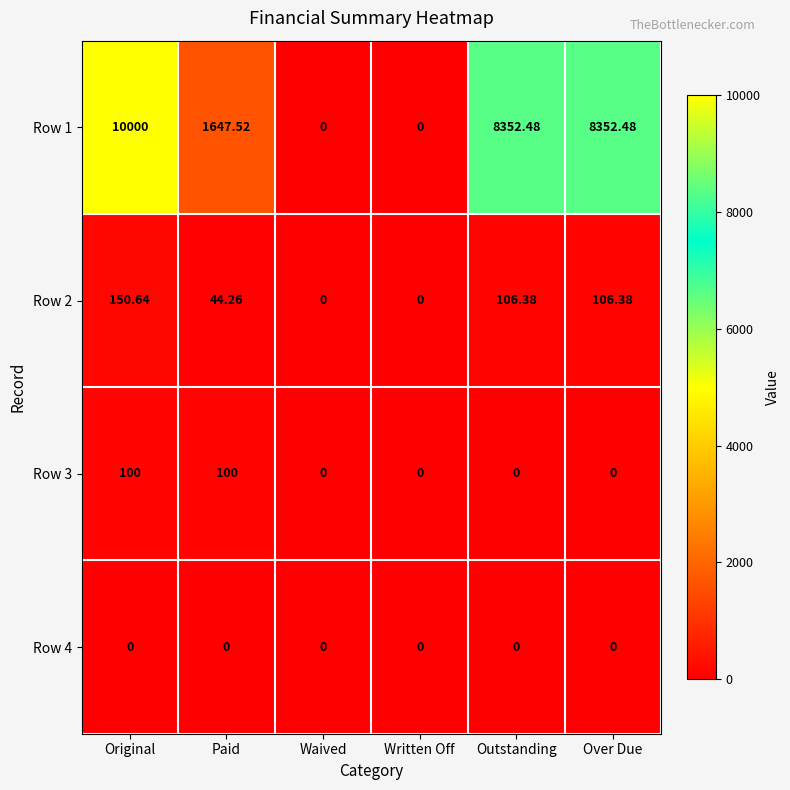

Is the value of Row 2 at Written Off greater than the value of Row 1 at Over Due?

No